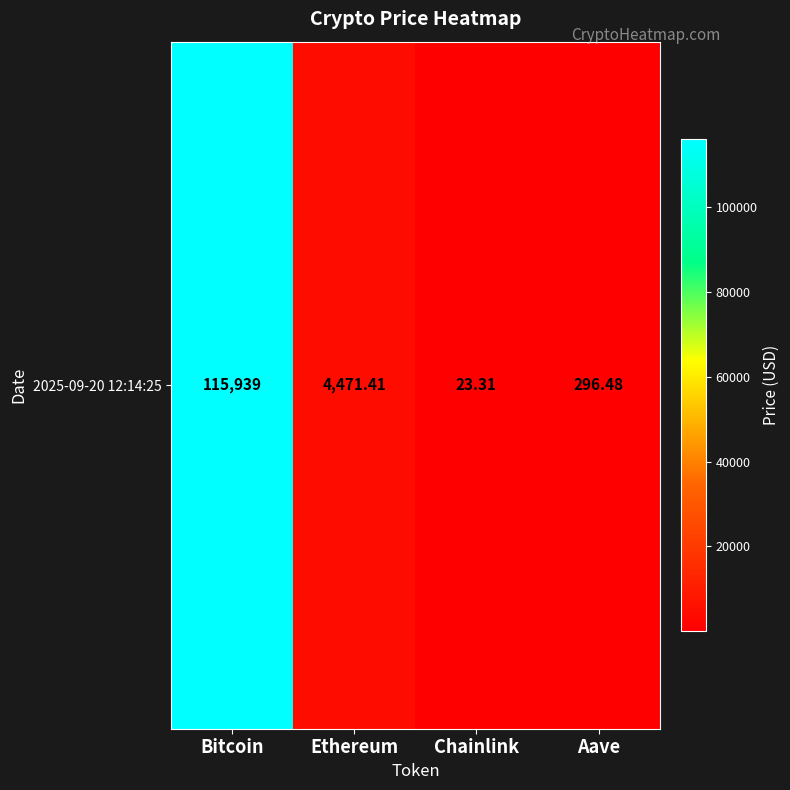

Reading left to right, list all the values displayed in this chart.

Bitcoin=115939.0	Ethereum=4471.4	Chainlink=23.3	Aave=296.5